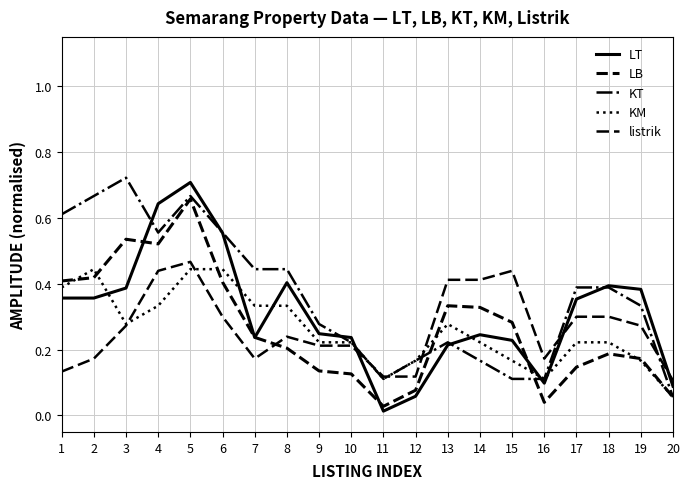

Which label corresponds to the smallest value in the chart?

11